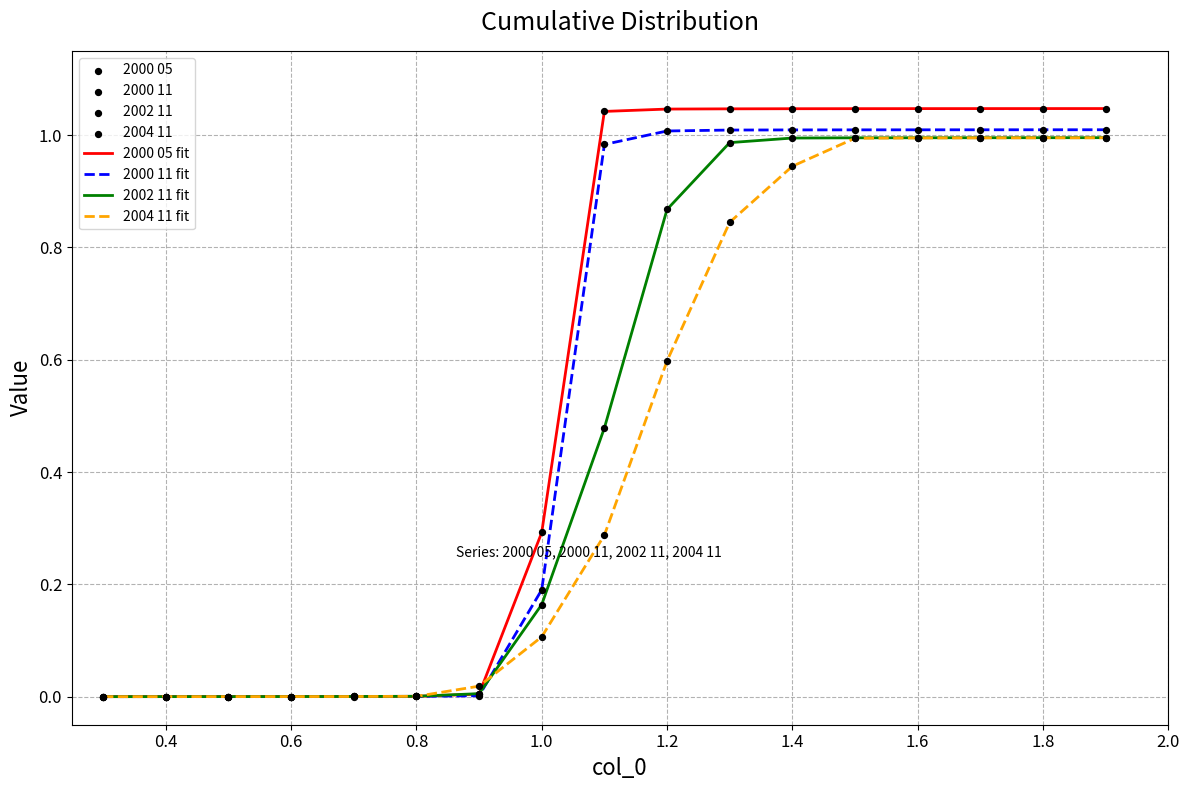

Rank the series by their average value, from lowest to highest.

2004 11 fit, 2002 11 fit, 2000 11 fit, 2000 05 fit